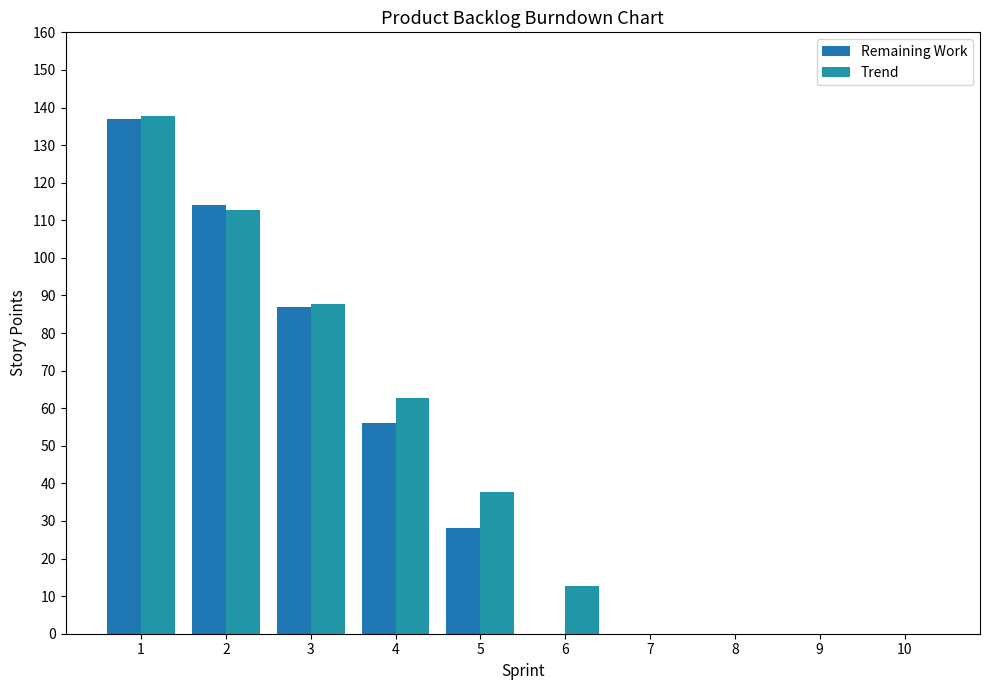

List the labels in order of Trend value, smallest first.

7, 8, 9, 10, 6, 5, 4, 3, 2, 1